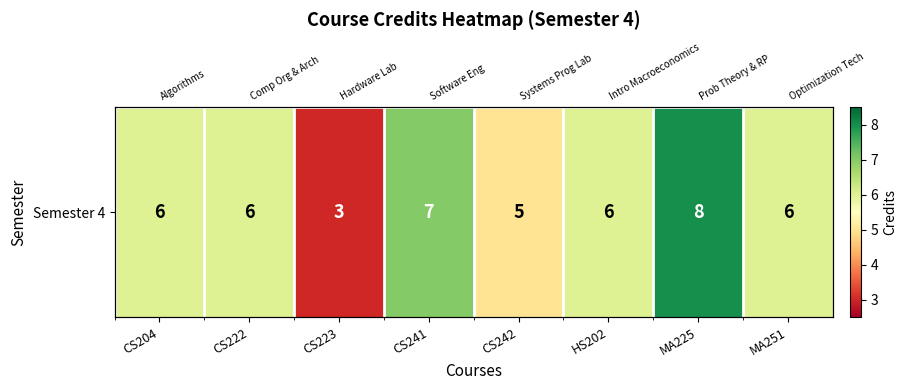

What is the sum of the values at MA251 and CS204?

12